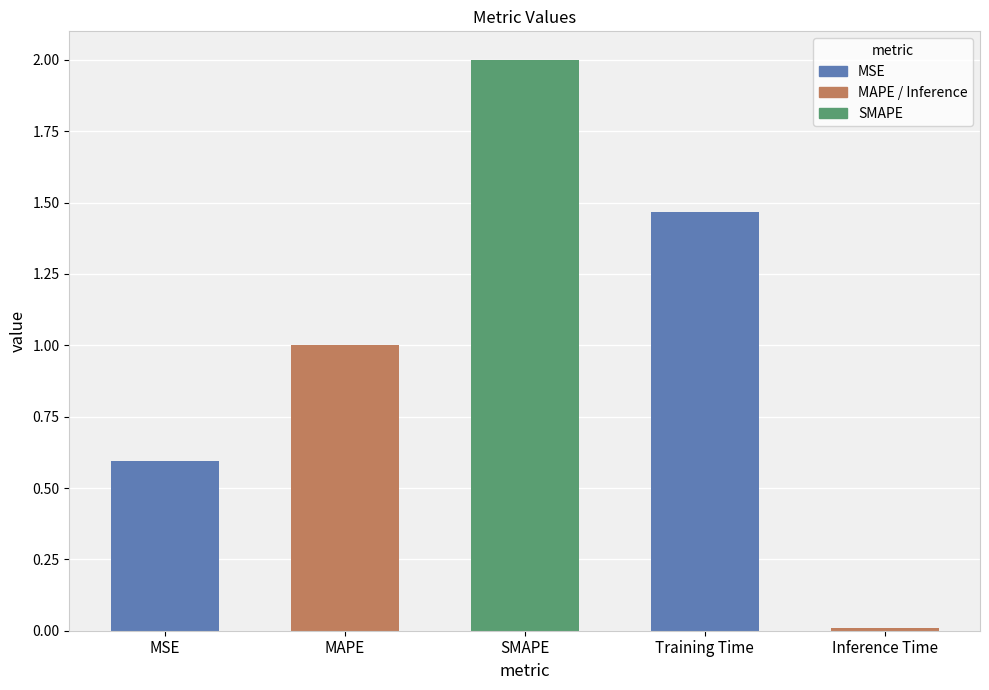

How many values are below 1?

2